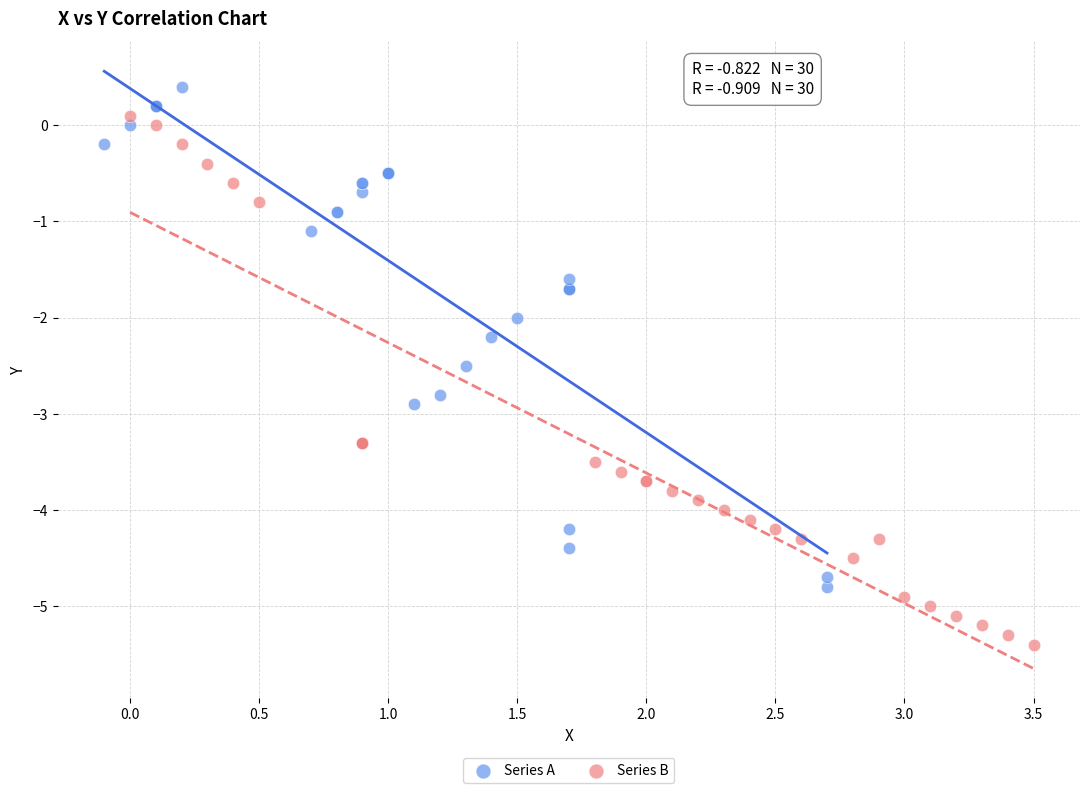

What are all the series names shown in the legend?

Series A, Series B